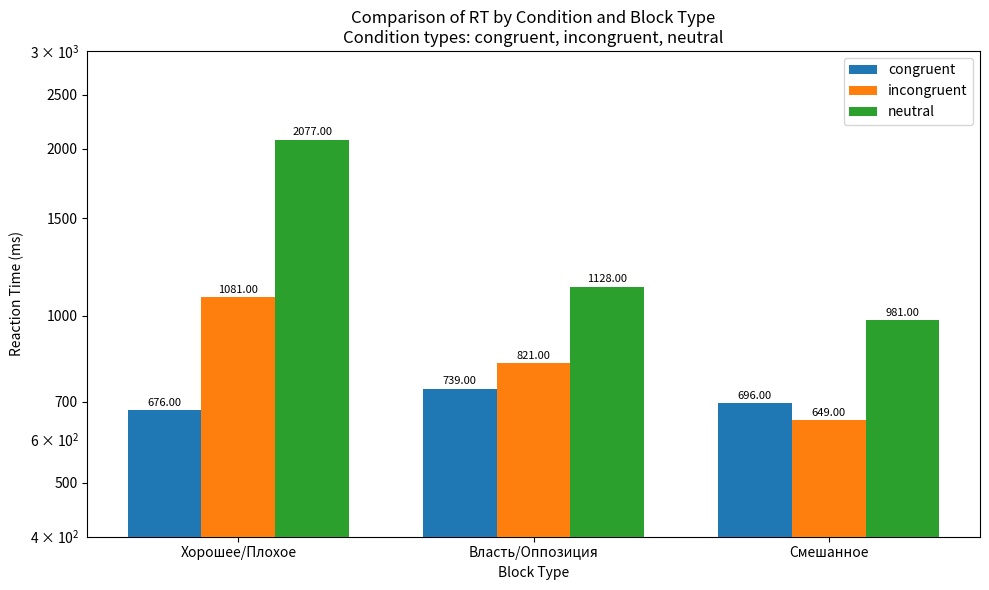

What is the lowest value of the congruent series?

676